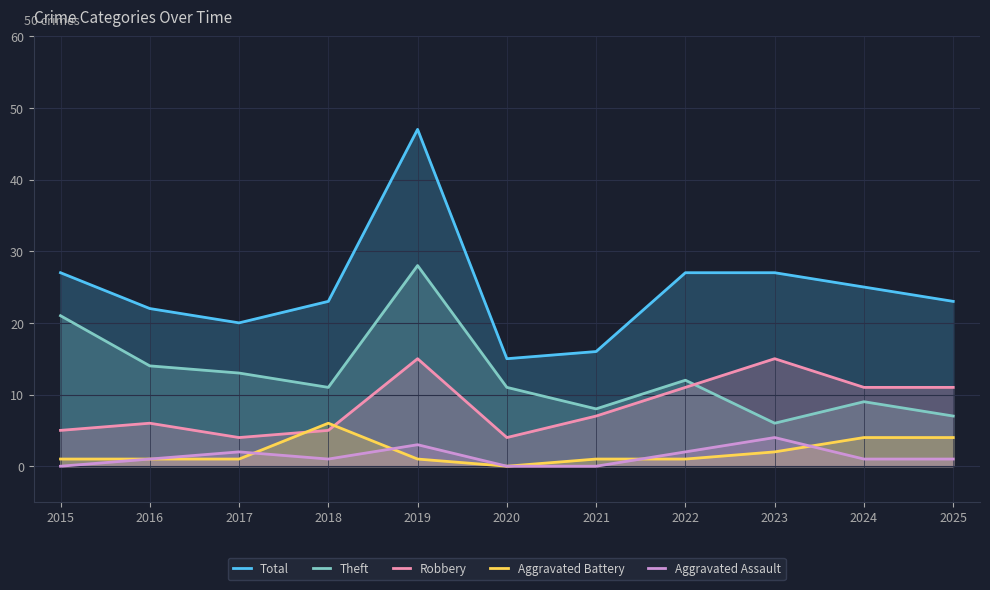

Read the Total value at 2022.

27